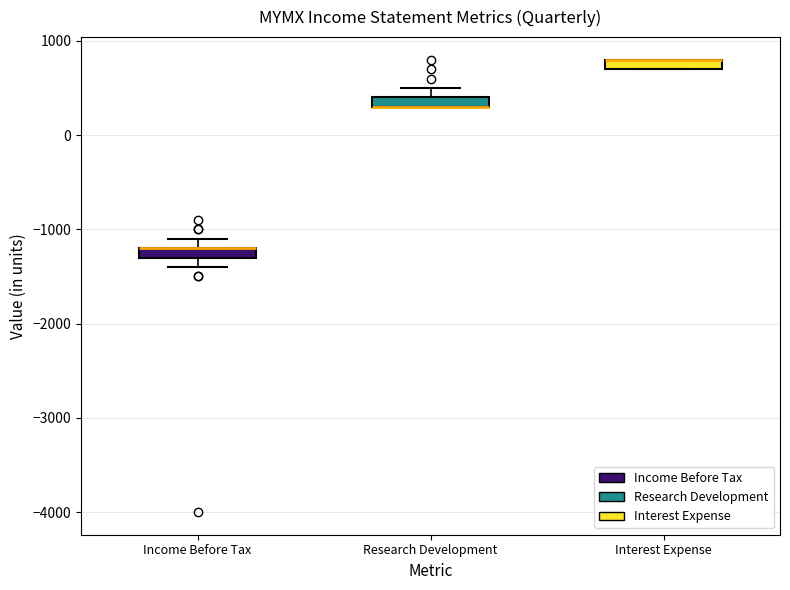

Where is the lower edge of the box for Income Before Tax on the y-axis? The values are not printed on the chart, so give them approximately, as read against the axis.

-1300